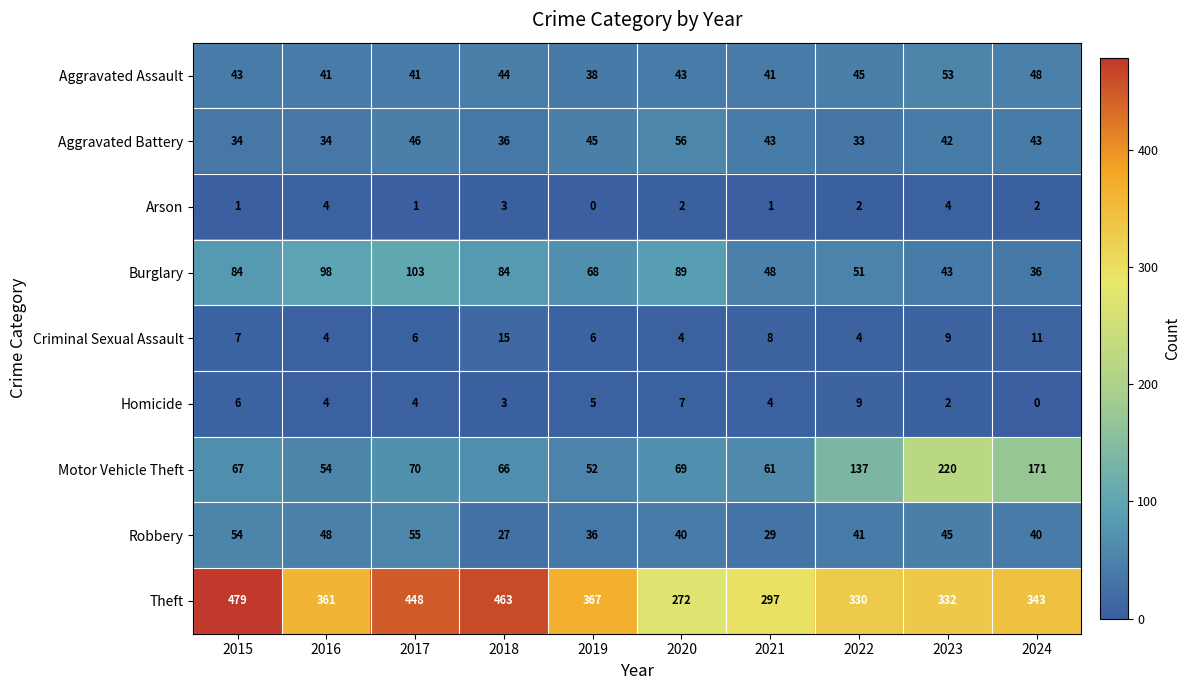

What is the highest value of the Arson series?

4